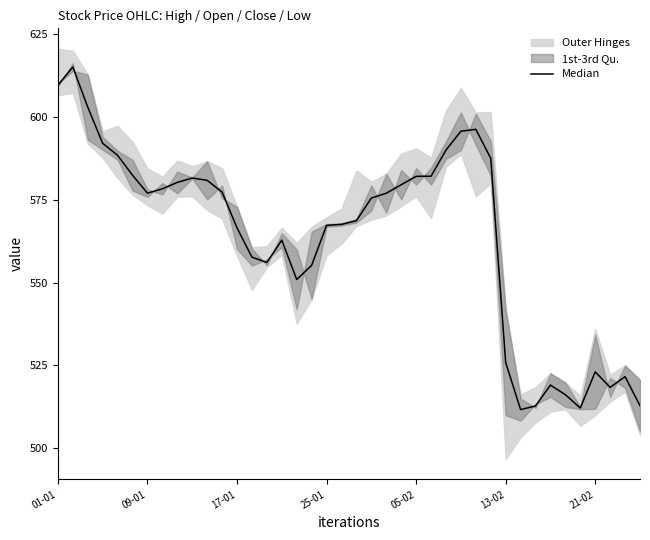

What is the difference between the maximum and second lowest values?

103.0